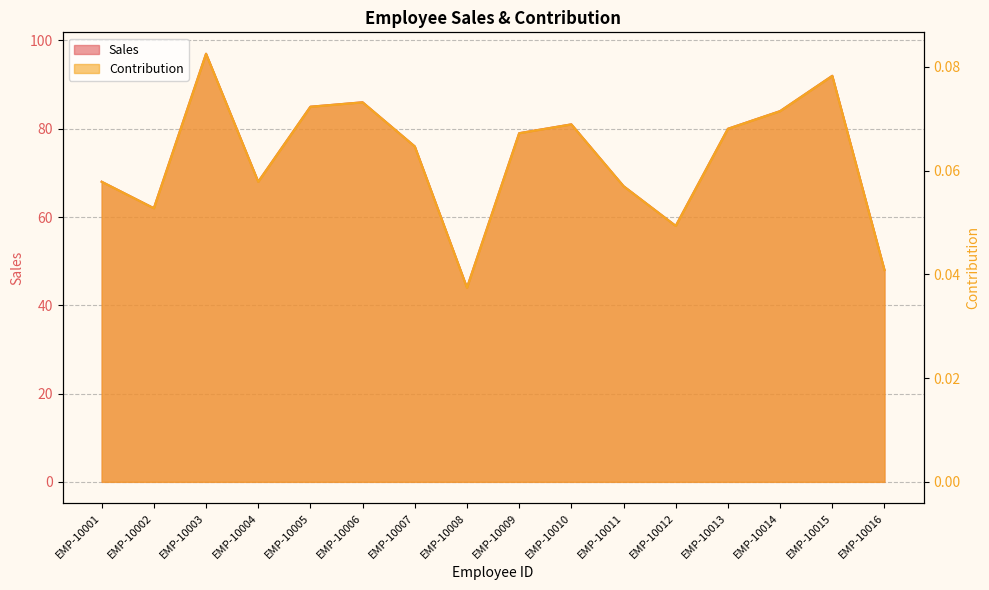

Reading left to right, extract all data points from this chart.

Sales: 68.0	62.0	97.0	68.0	85.0	86.0	76.0	44.0	79.0	81.0	67.0	58.0	80.0	84.0	92.0	48.0
Contribution: 0.1	0.1	0.1	0.1	0.1	0.1	0.1	0.0	0.1	0.1	0.1	0.0	0.1	0.1	0.1	0.0